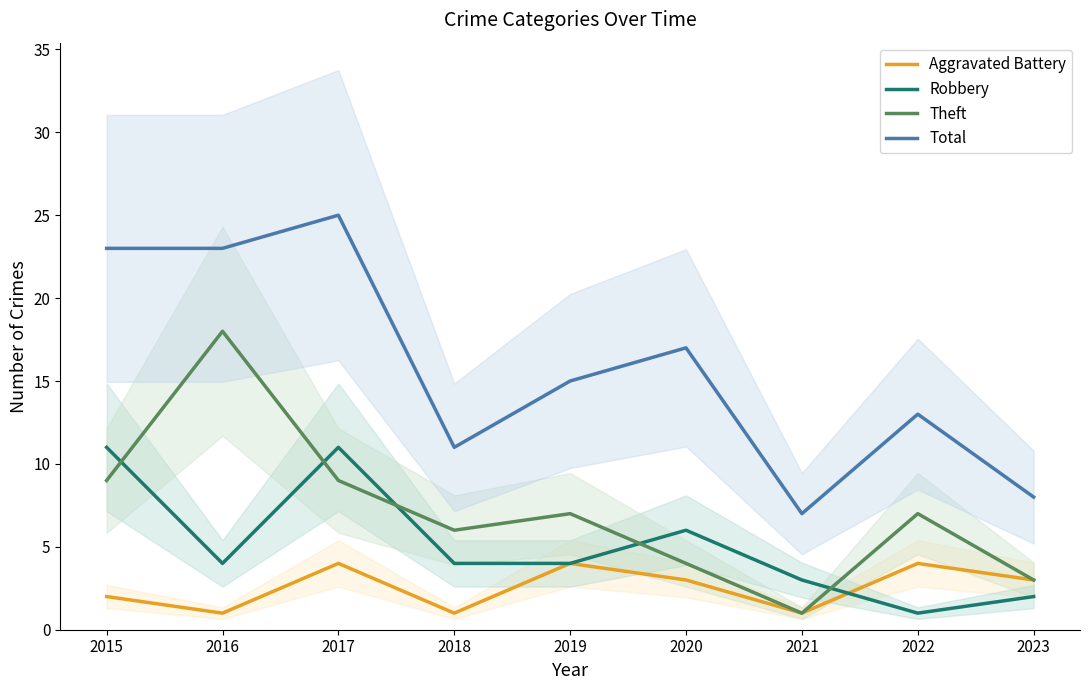

After their last crossing, which series has the higher values: Theft or Robbery?

Theft